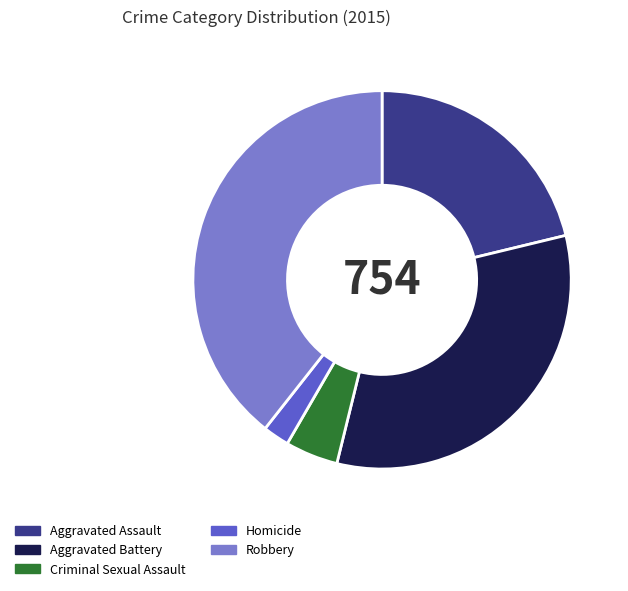

Between Aggravated Battery and Robbery, which is larger?

Robbery